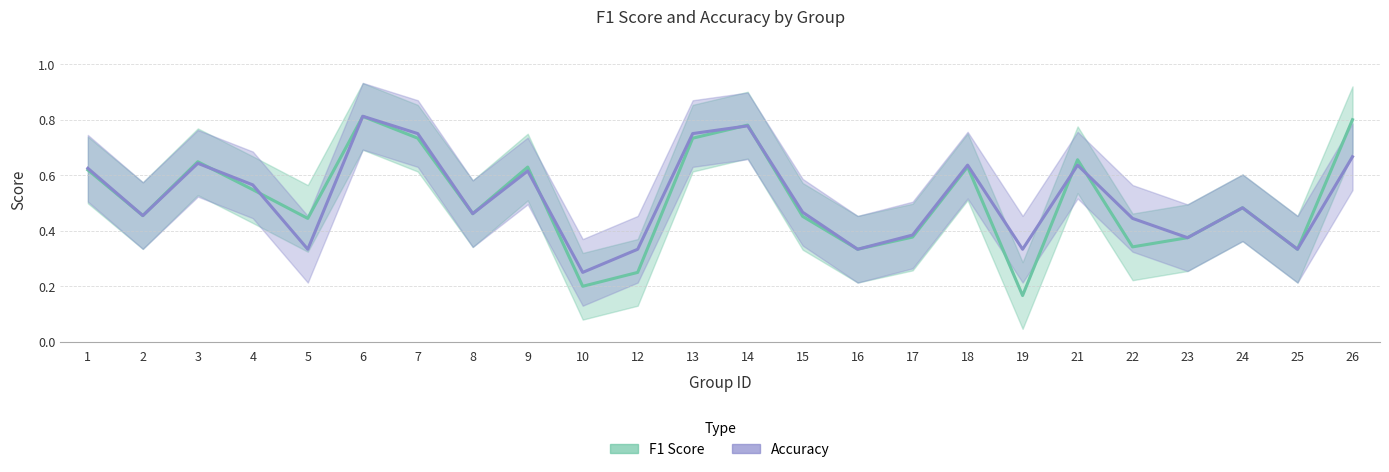

Is the value of f1 at 12 greater than the value of accuracy at 3?

No